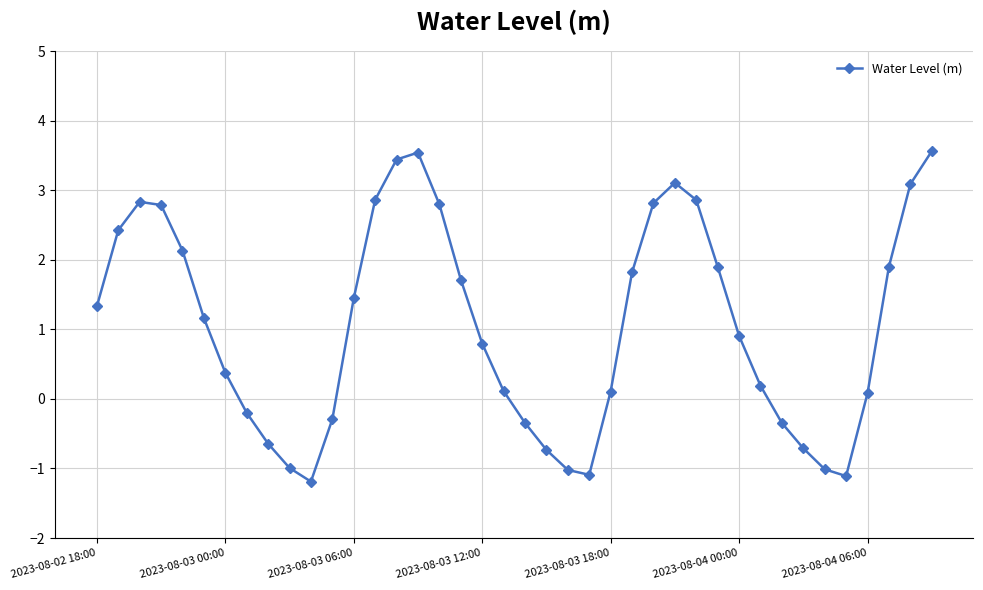

What is the value of the 23rd point from the left?

-1.0